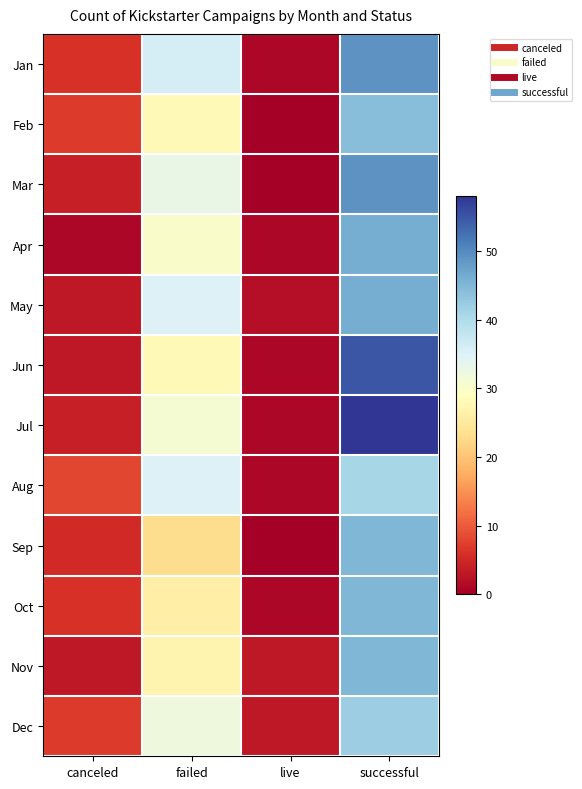

What is the total value across all series at successful?

565